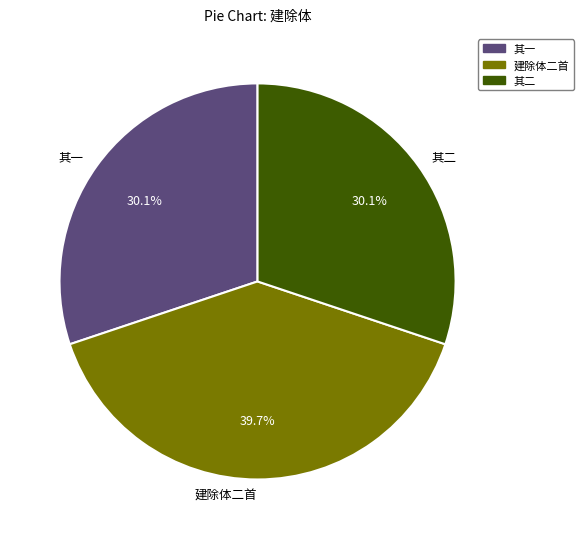

Which category has the biggest portion of the pie?

建除体二首